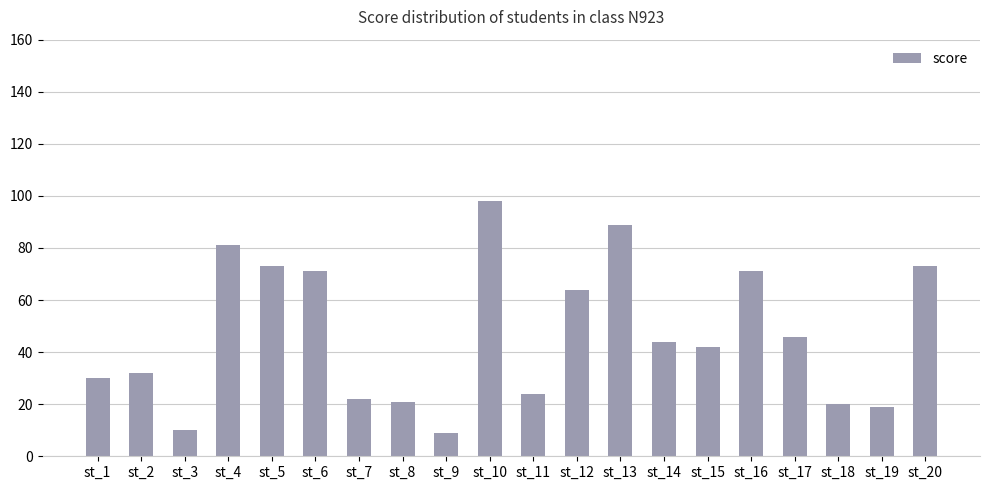

Between st_15 and st_11, which is larger?

st_15